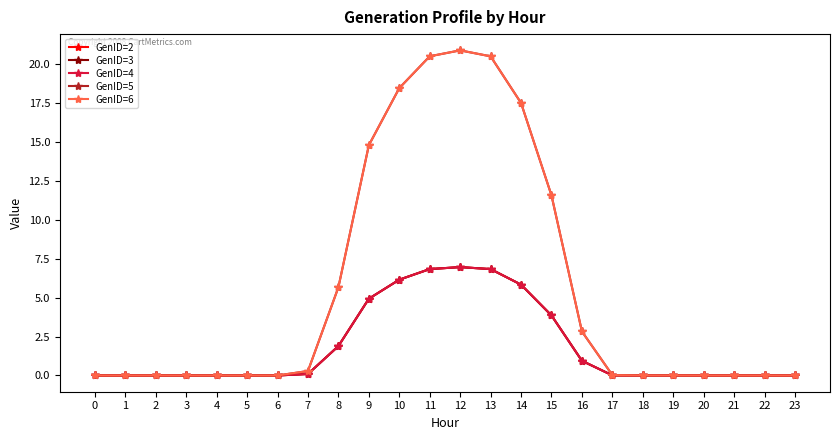

Reading left to right, extract all data points from this chart.

GenID=2: 0=0.0	1=0.0	2=0.0	3=0.0	4=0.0	5=0.0	6=0.0	7=0.1	8=1.9	9=4.9	10=6.2	11=6.8	12=7.0	13=6.8	14=5.8	15=3.9	16=0.9	17=0.0	18=0.0	19=0.0	20=0.0	21=0.0	22=0.0	23=0.0
GenID=3: 0=0.0	1=0.0	2=0.0	3=0.0	4=0.0	5=0.0	6=0.0	7=0.1	8=1.9	9=4.9	10=6.2	11=6.8	12=7.0	13=6.8	14=5.8	15=3.9	16=0.9	17=0.0	18=0.0	19=0.0	20=0.0	21=0.0	22=0.0	23=0.0
GenID=4: 0=0.0	1=0.0	2=0.0	3=0.0	4=0.0	5=0.0	6=0.0	7=0.1	8=1.9	9=4.9	10=6.2	11=6.8	12=7.0	13=6.8	14=5.8	15=3.9	16=0.9	17=0.0	18=0.0	19=0.0	20=0.0	21=0.0	22=0.0	23=0.0
GenID=5: 0=0.0	1=0.0	2=0.0	3=0.0	4=0.0	5=0.0	6=0.0	7=0.3	8=5.7	9=14.8	10=18.5	11=20.5	12=20.9	13=20.5	14=17.5	15=11.6	16=2.8	17=0.0	18=0.0	19=0.0	20=0.0	21=0.0	22=0.0	23=0.0
GenID=6: 0=0.0	1=0.0	2=0.0	3=0.0	4=0.0	5=0.0	6=0.0	7=0.3	8=5.7	9=14.8	10=18.5	11=20.5	12=20.9	13=20.5	14=17.5	15=11.6	16=2.8	17=0.0	18=0.0	19=0.0	20=0.0	21=0.0	22=0.0	23=0.0